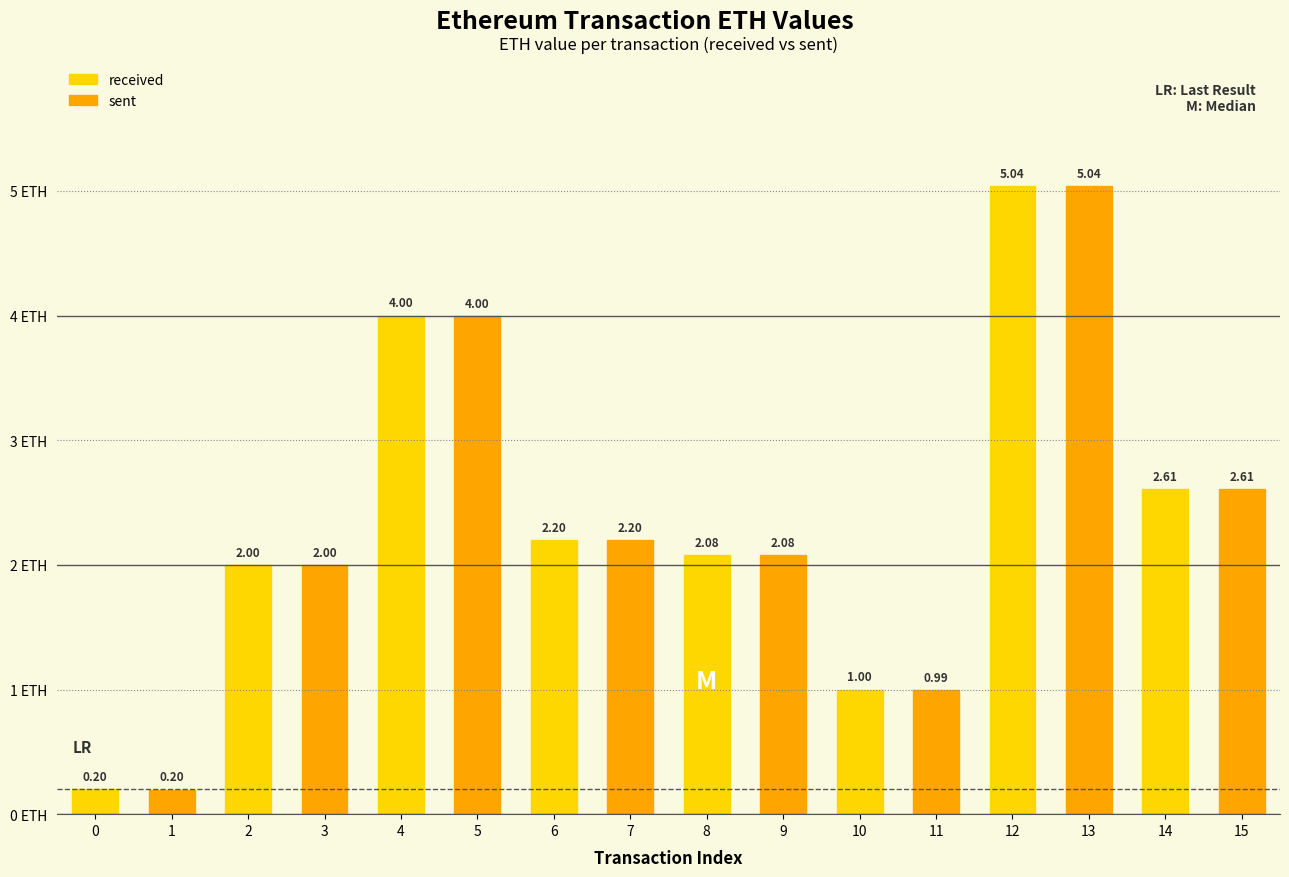

What is the sum of all received values?

19.1